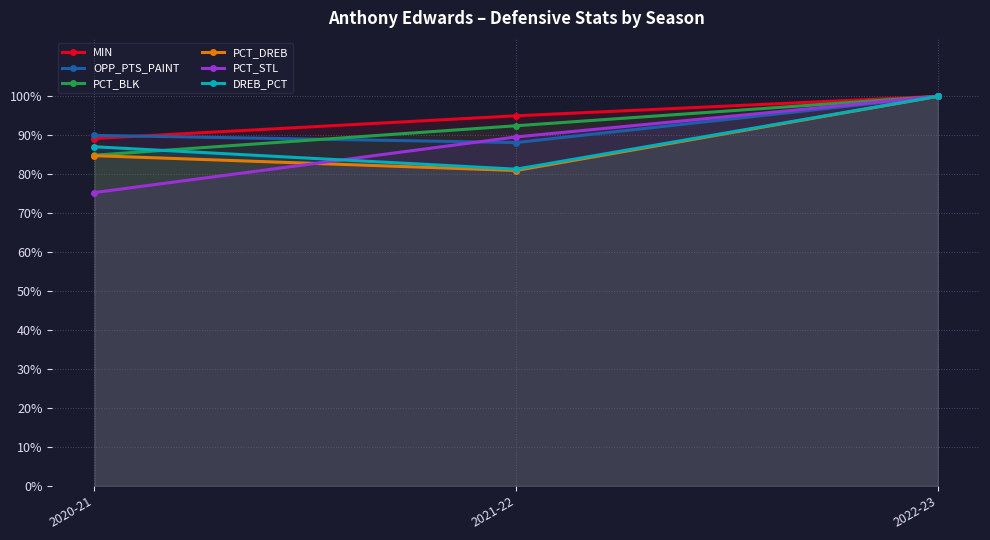

Read the DREB_PCT value at 2022-23.

1.0